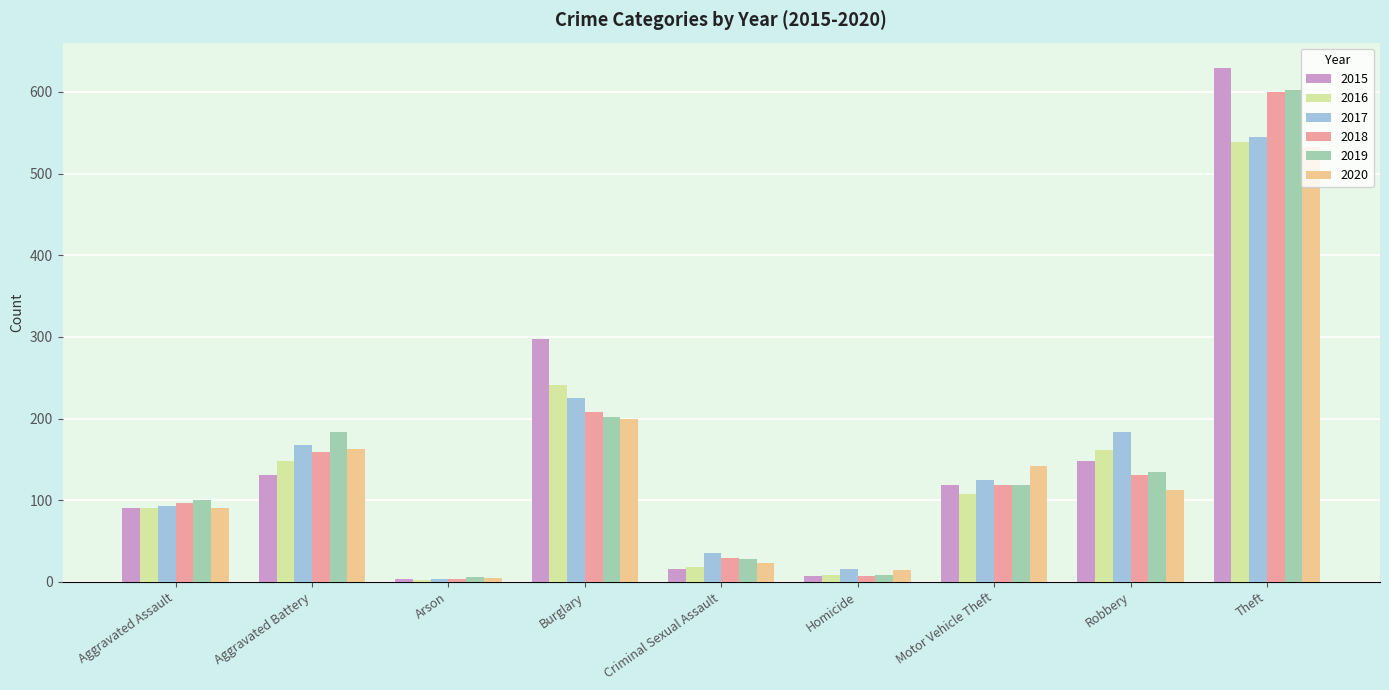

What is the sum of the 2020 values at Theft and Burglary?

732